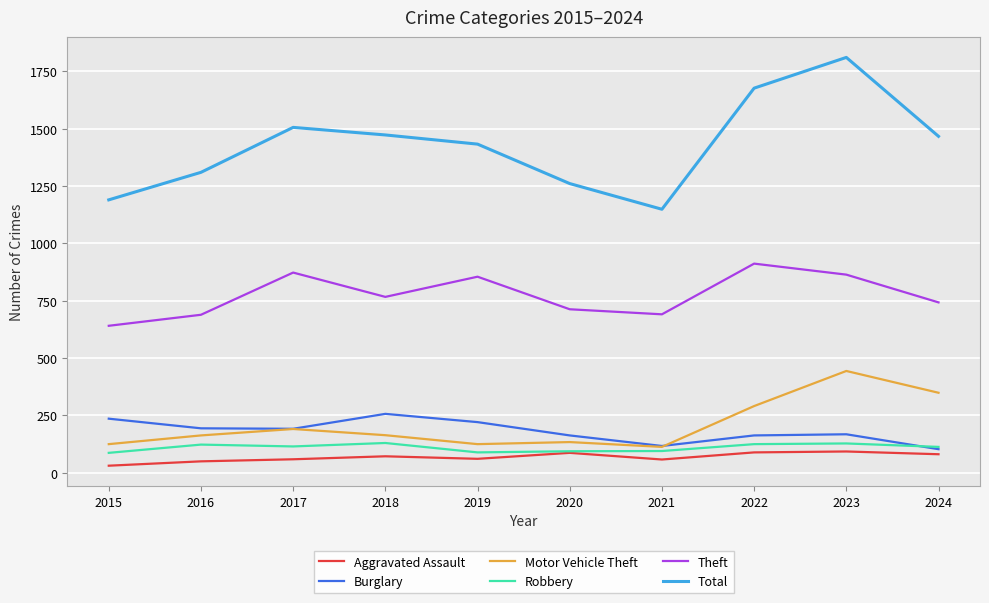

The value of Total at 2020 is 1261. True or false?

True